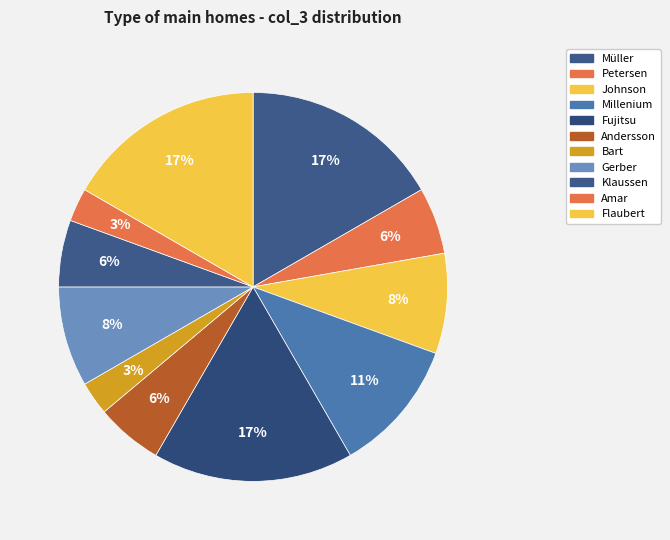

What is the change in value from Müller to Bart?

-5